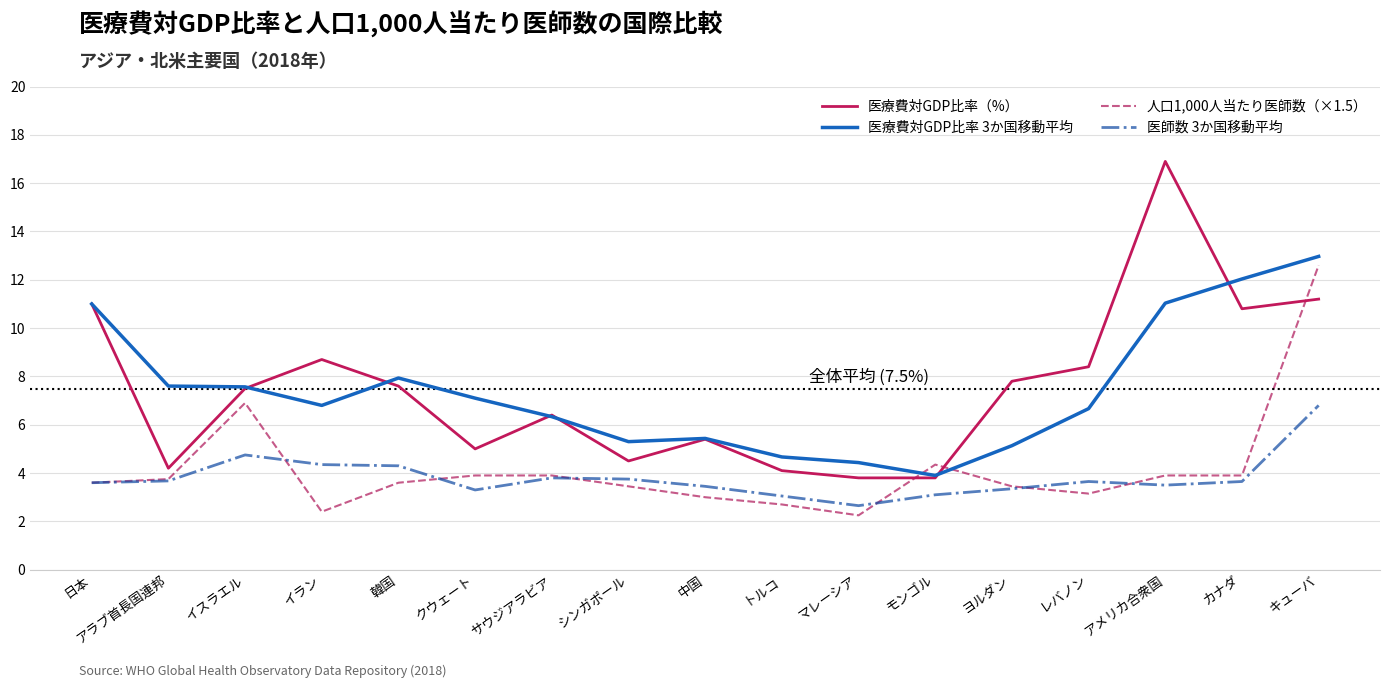

Is the value of 人口1,000人当たり医師数（×1.5） at マレーシア greater than the value of 医師数 3か国移動平均 at トルコ?

No